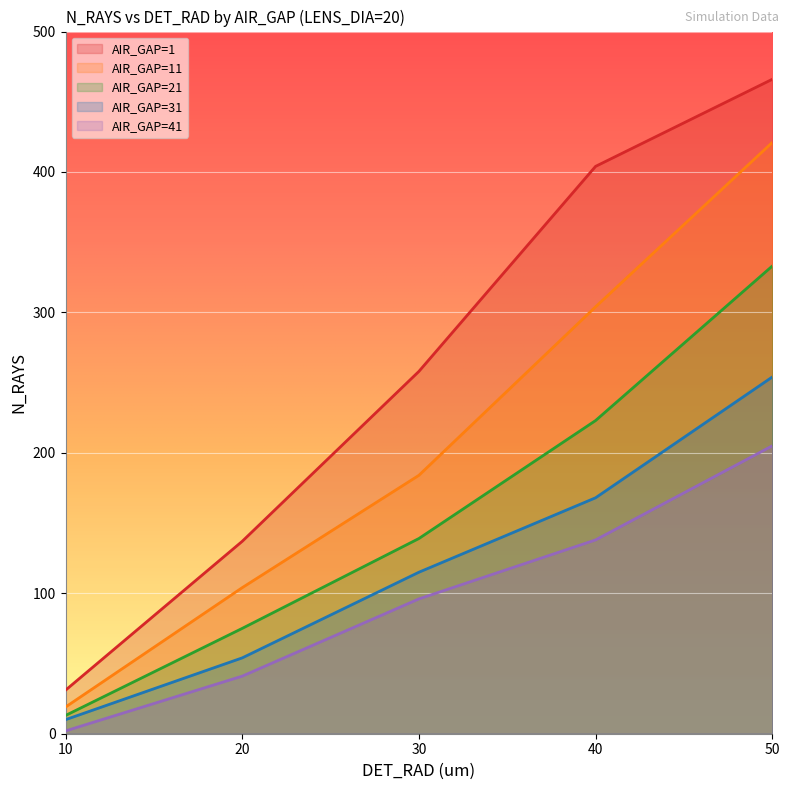

What is the total value across all series at 50?

1679